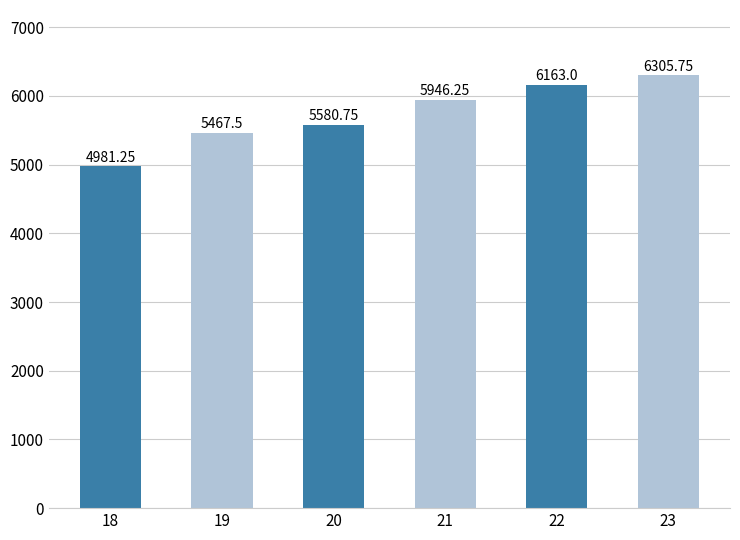

List the labels in order of value, largest first.

23, 22, 21, 20, 19, 18